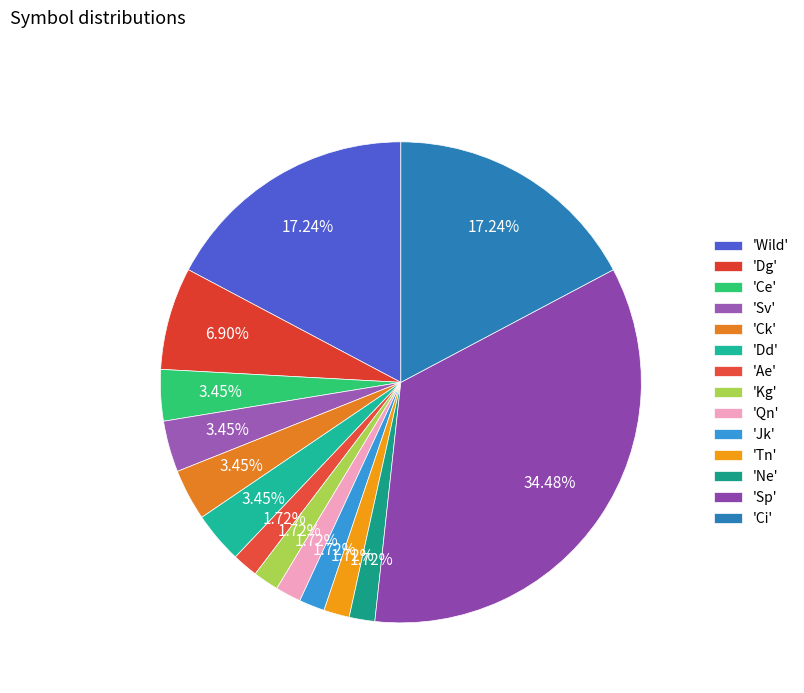

To the nearest percent, what is the difference between the largest and smallest slice percentages?

33%